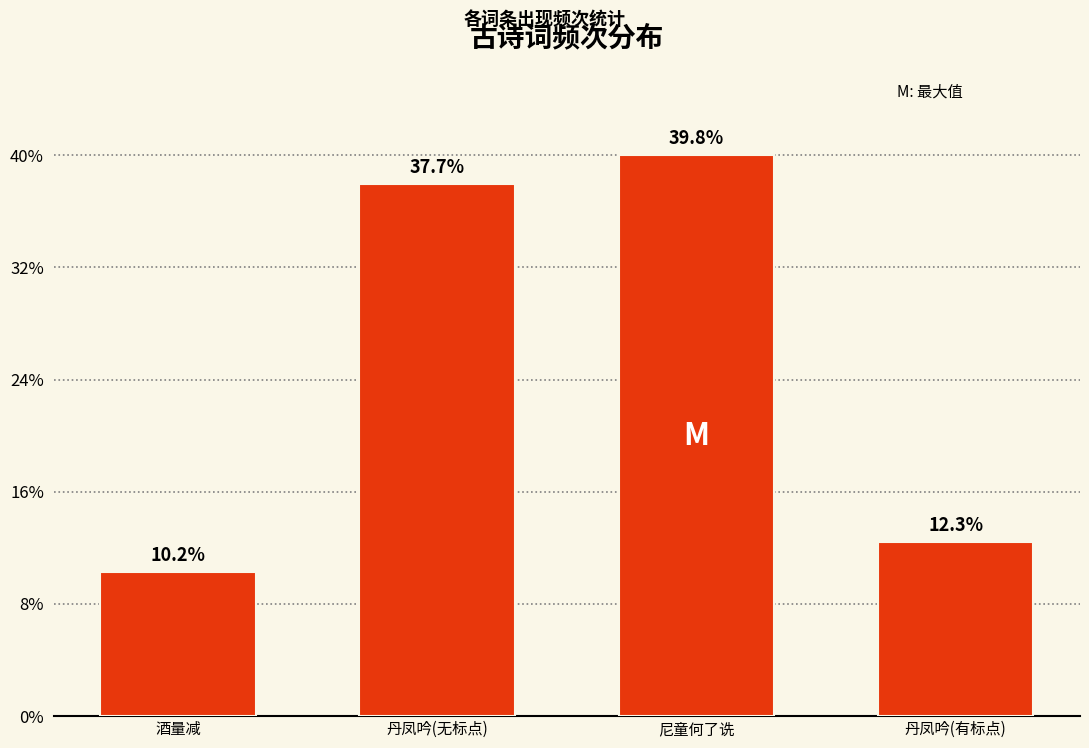

Are the bars horizontal?

No